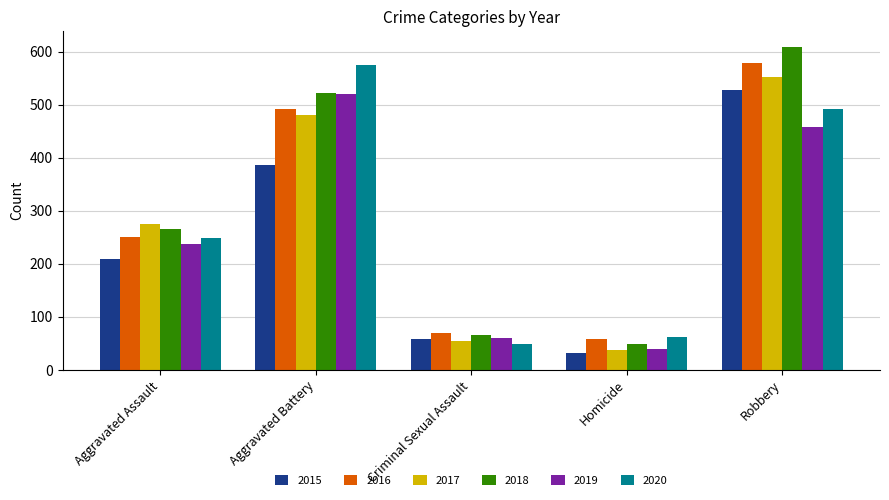

Read the 2018 value at Homicide.

49